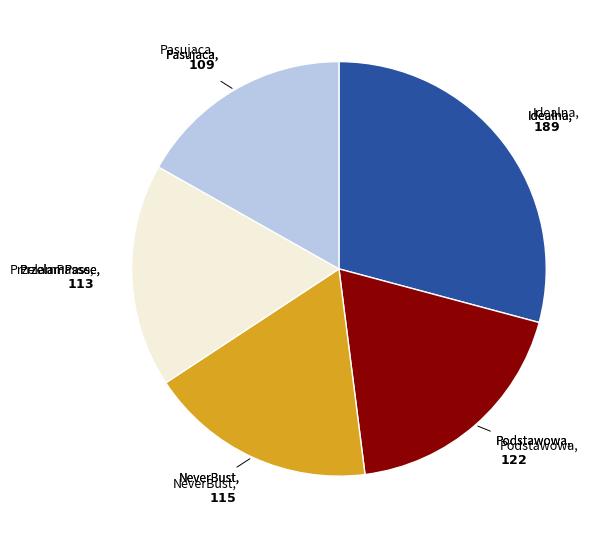

Is the sum of Idealna and Podstawowa greater than half?

No